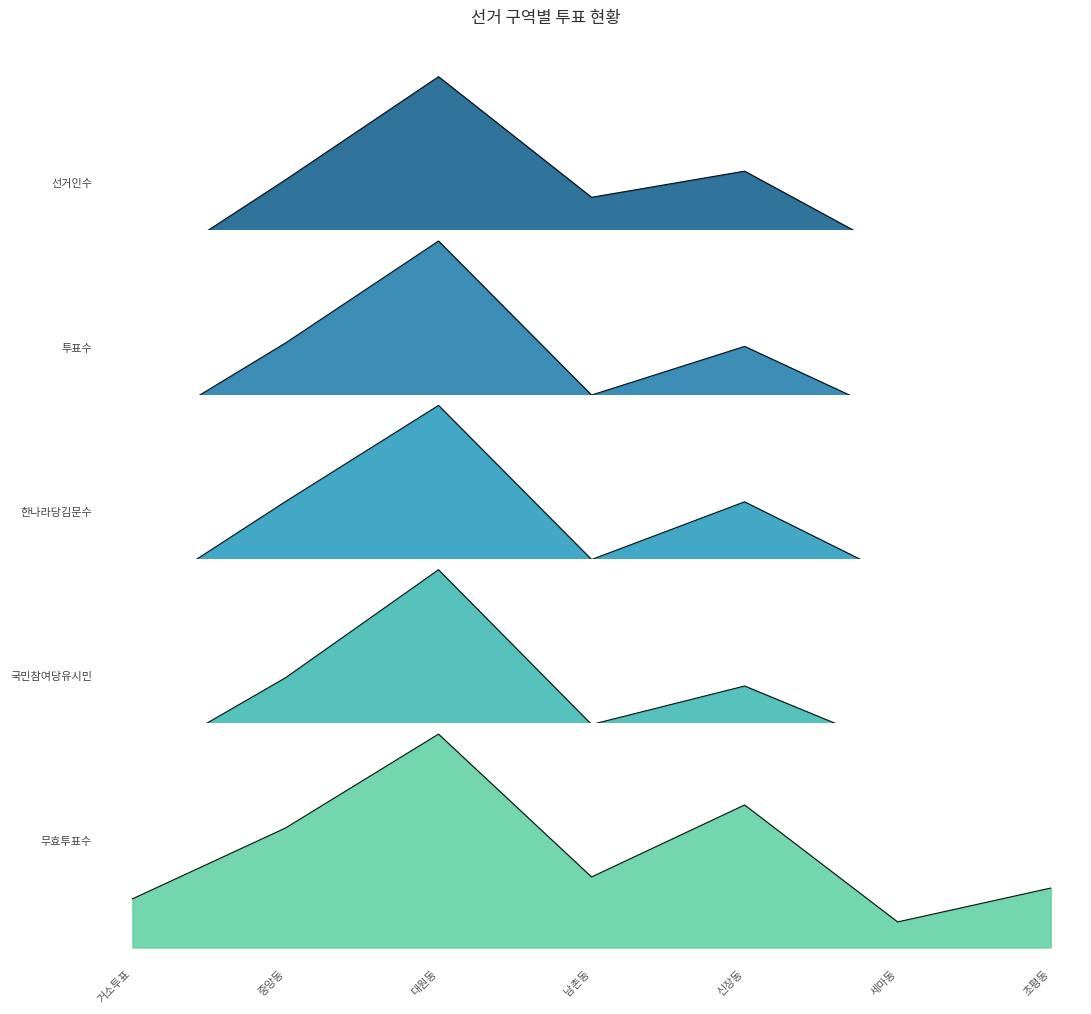

Does the chart have visible grid lines?

No